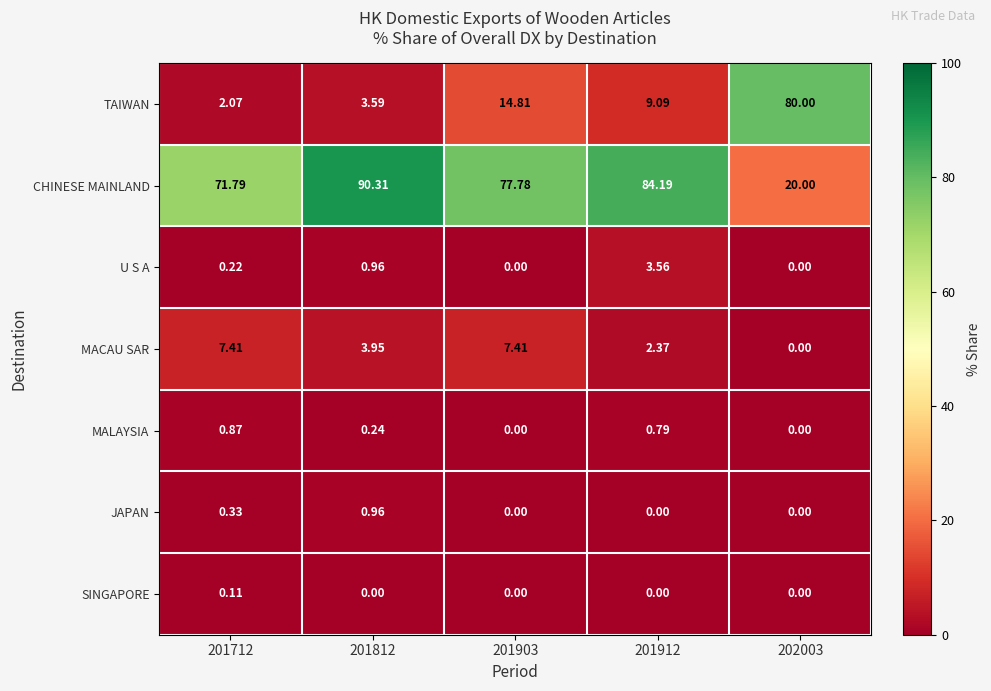

Which series has the widest spread of values?

TAIWAN